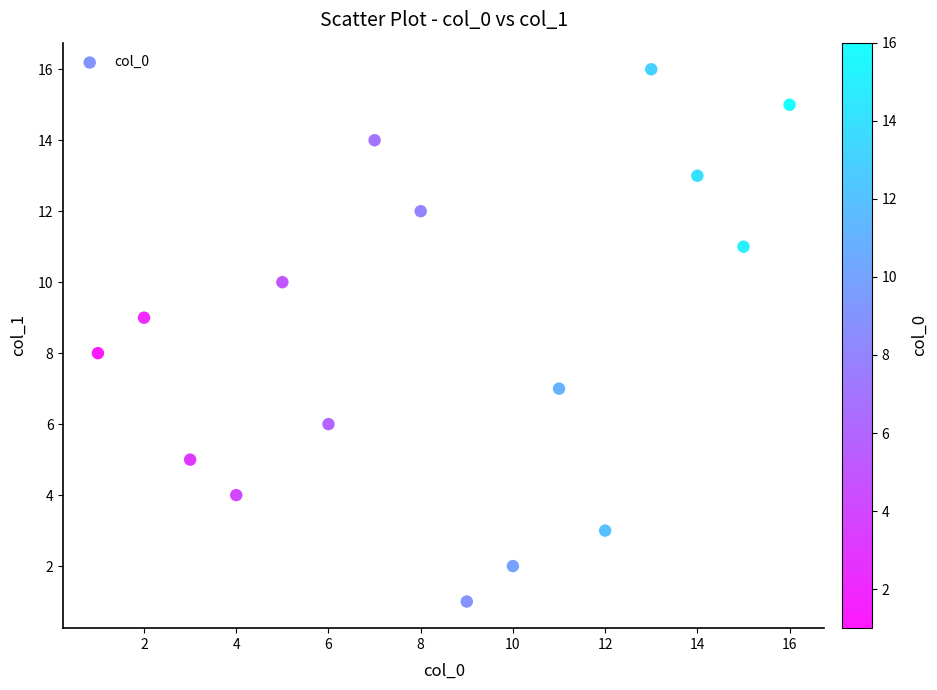

What is the range of Y values (max minus min)?

15